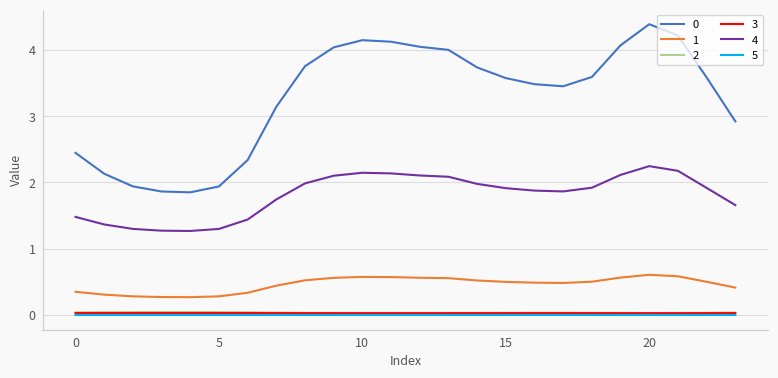

True or false: 1 and 5 intersect in this chart.

False